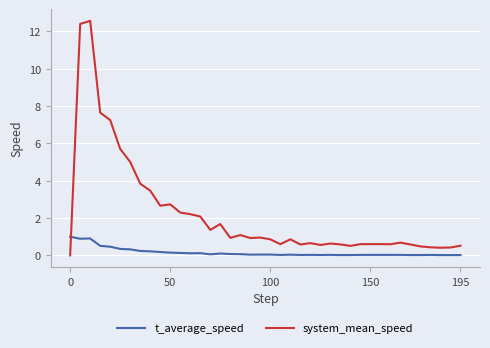

Rank the series by their maximum value, from highest to lowest.

system_mean_speed, t_average_speed